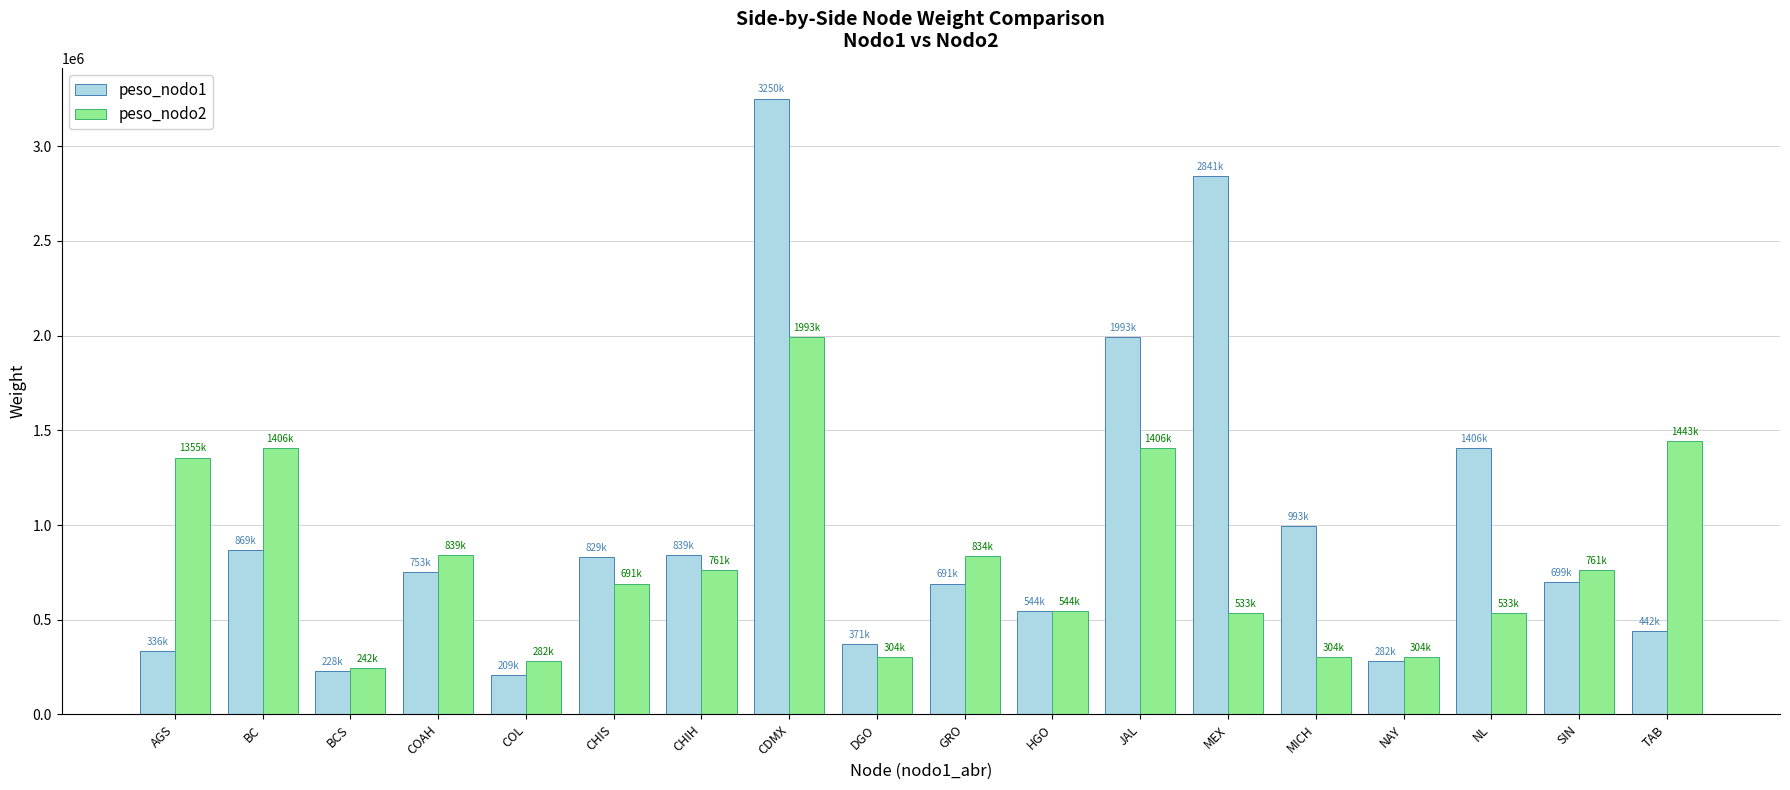

How many bars are there in each group?

2